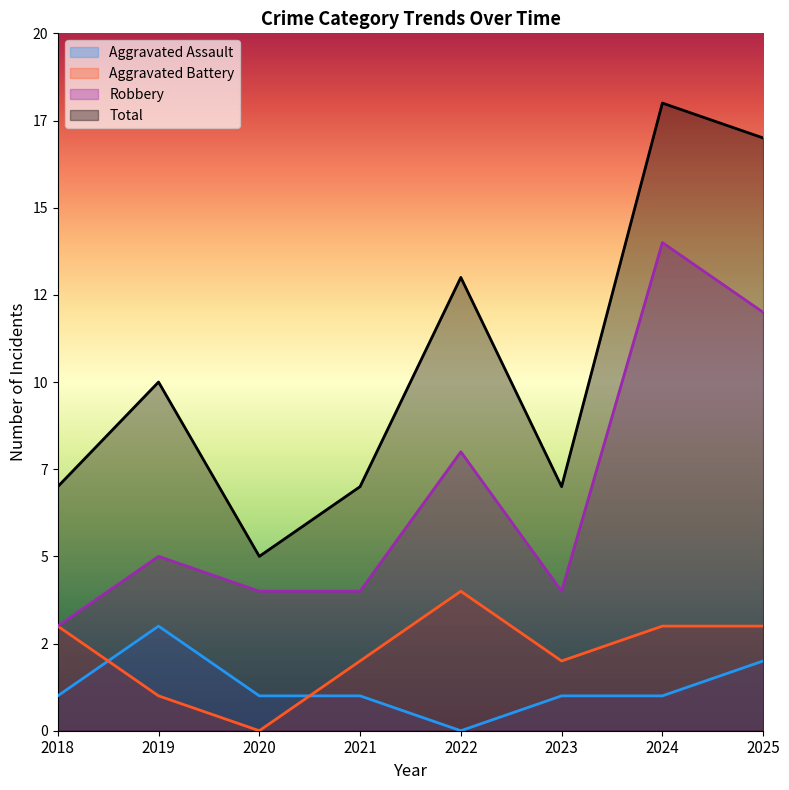

Which category has the lowest value across all series?

2022